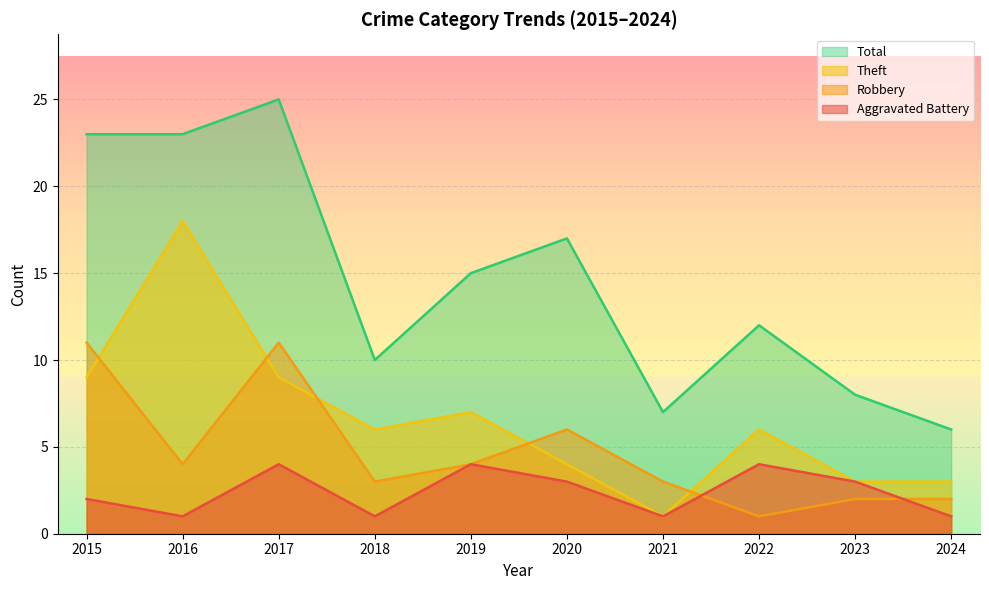

True or false: Theft and Aggravated Battery cross at least once.

False